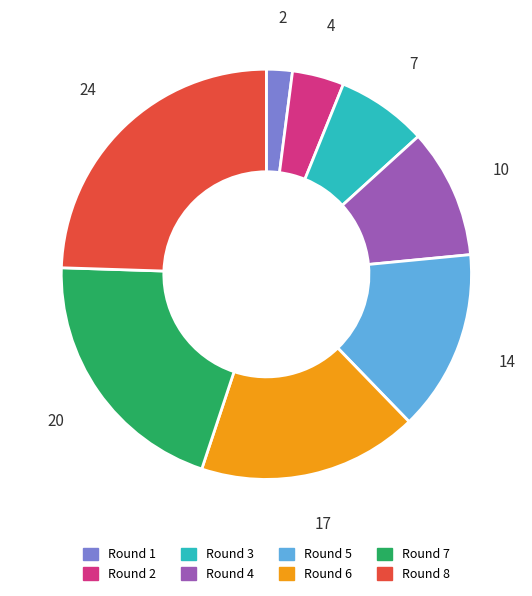

What is the smallest slice in the pie chart?

Round 1